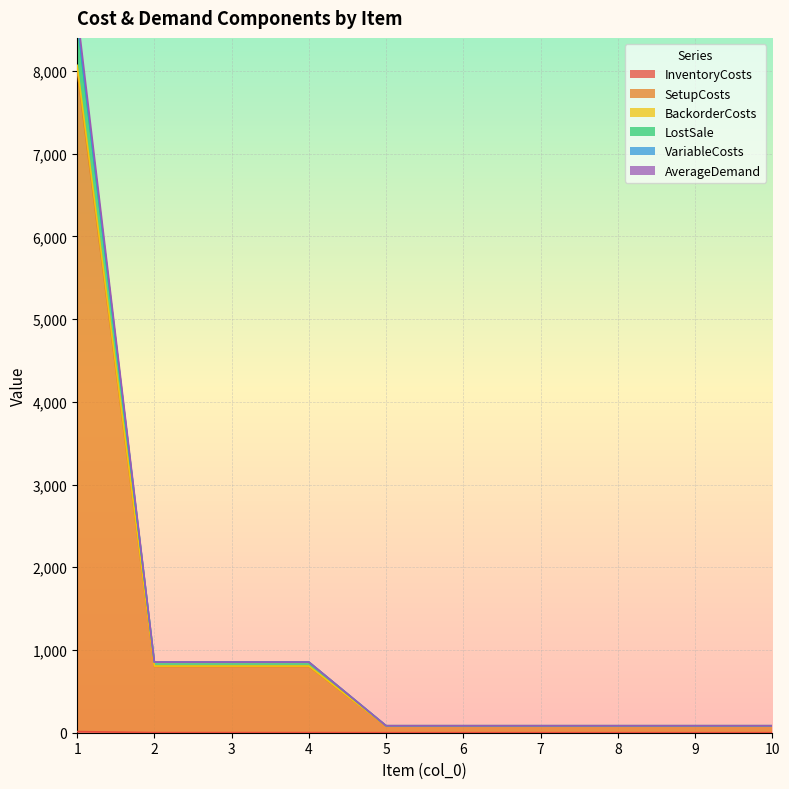

True or false: VariableCosts has more than 0 points higher than both neighbors.

False